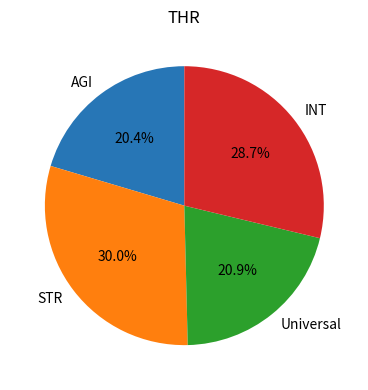

Which slice is the largest?

STR